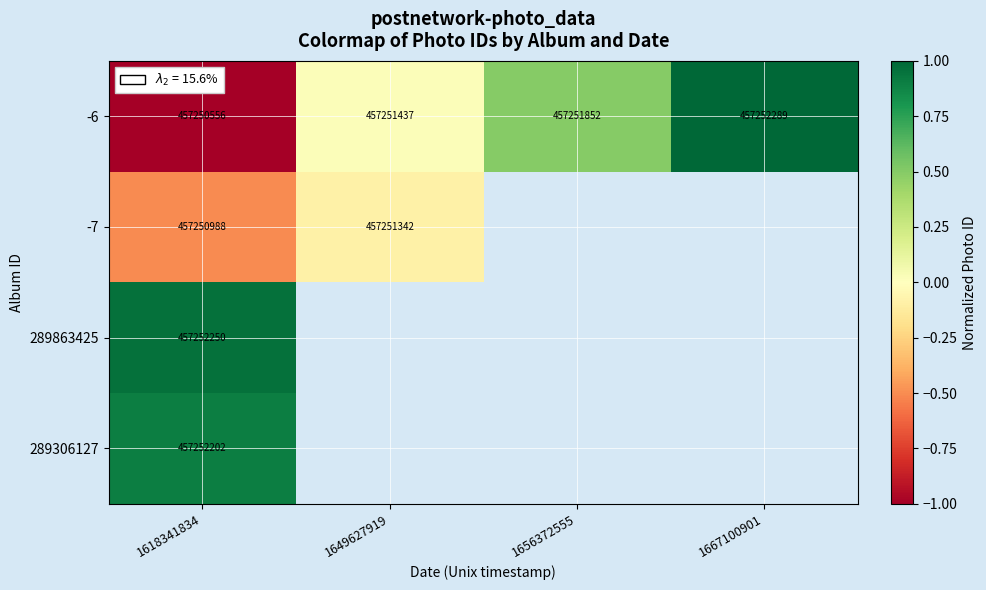

What is the difference between the -6 values at 1656372555 and 1618341834?

1296